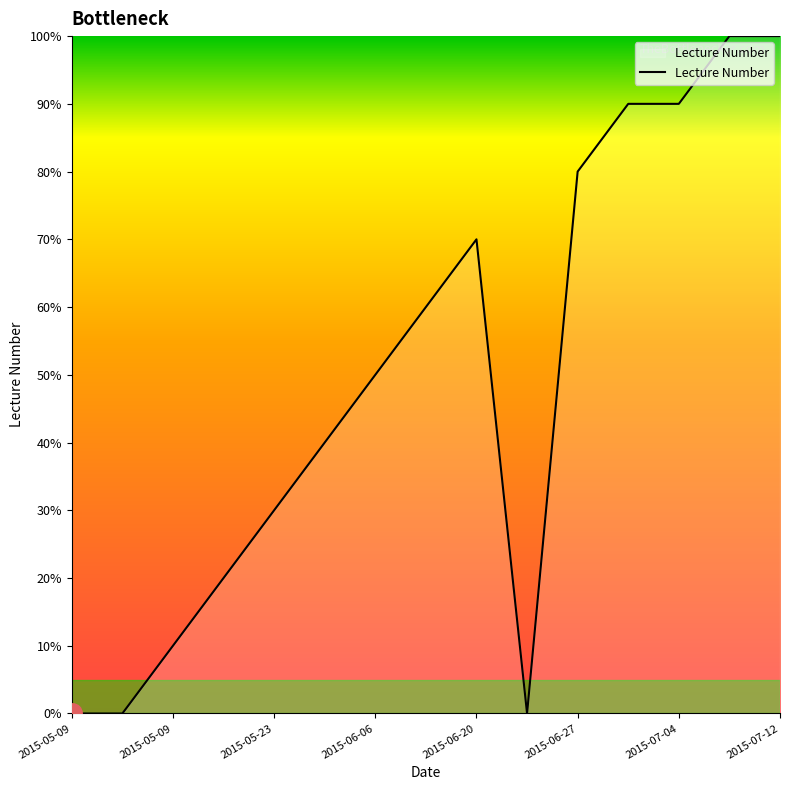

Which label corresponds to the smallest value in the chart?

2015-05-09